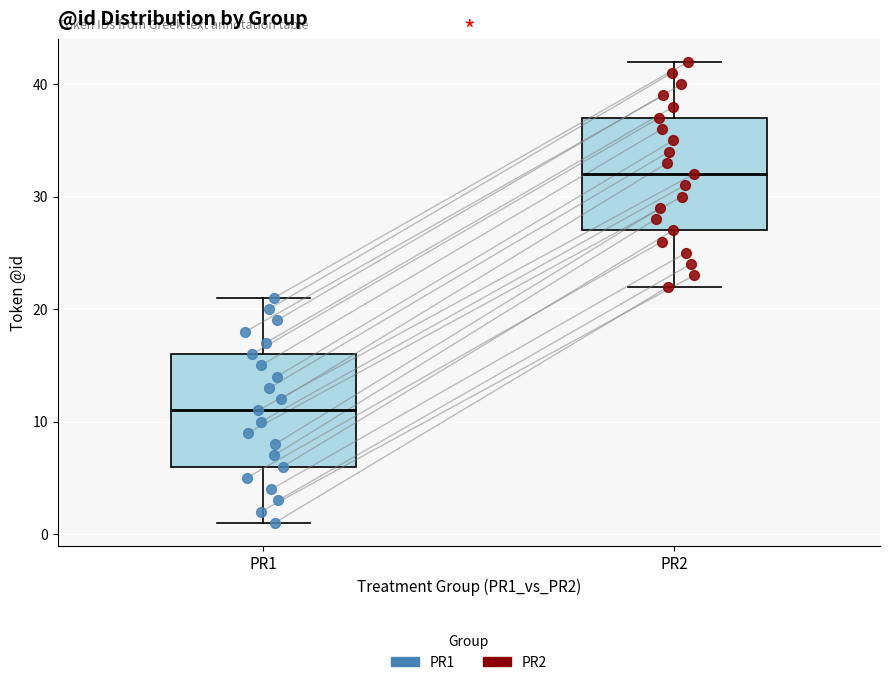

Reading left to right, transcribe this box plot: for each box, give where its median line is, the range the box spans, and where its two whiskers end, as read against the y-axis. The values are not printed on the chart, so give them approximately, as read against the axis.

PR1: median 11, box 6 to 16, whiskers 1 to 21
PR2: median 32, box 27 to 37, whiskers 22 to 42